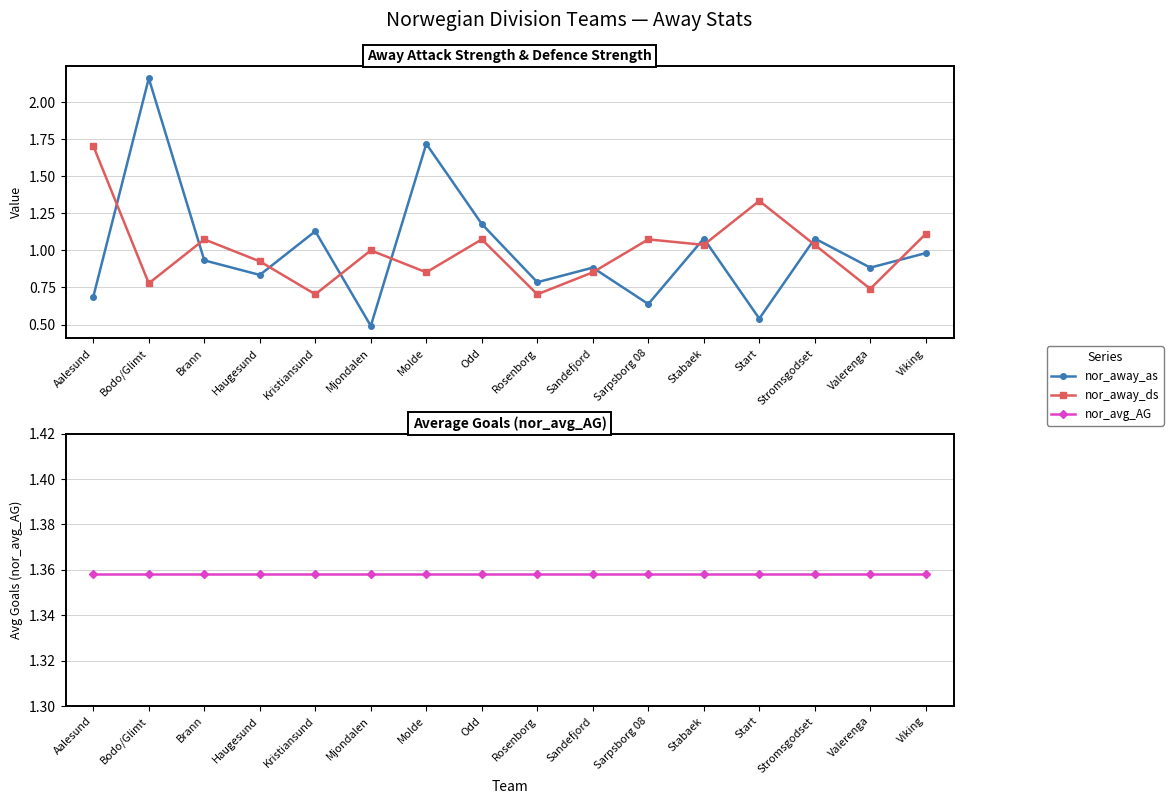

True or false: nor_avg_AG has more than 1 points higher than both neighbors.

False